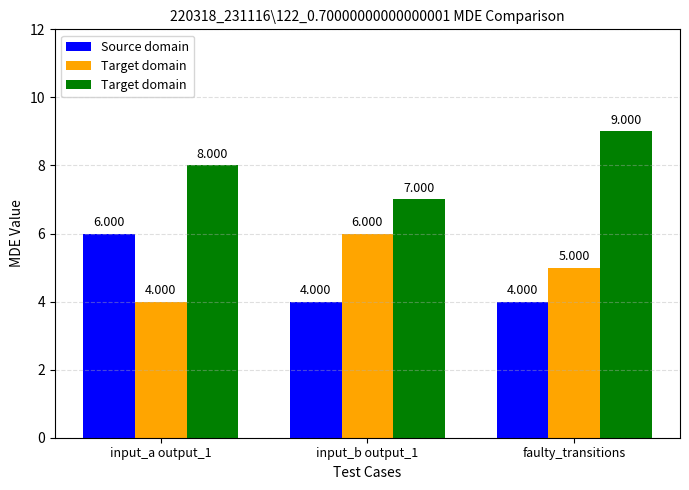

What is the smallest value displayed?

4